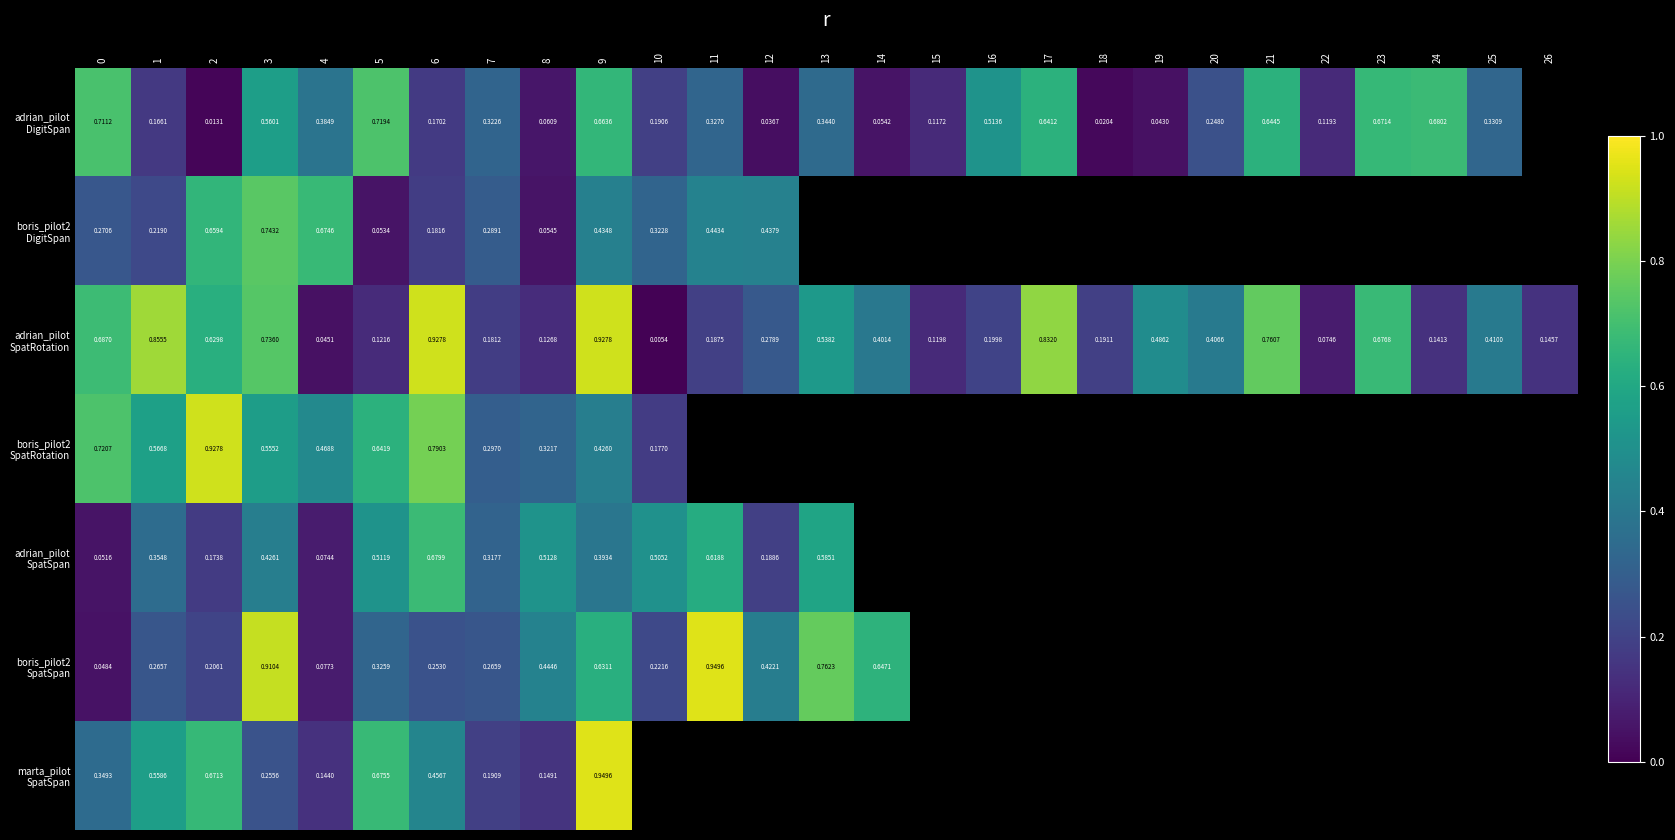

Between 7 and 14, which is larger?

7